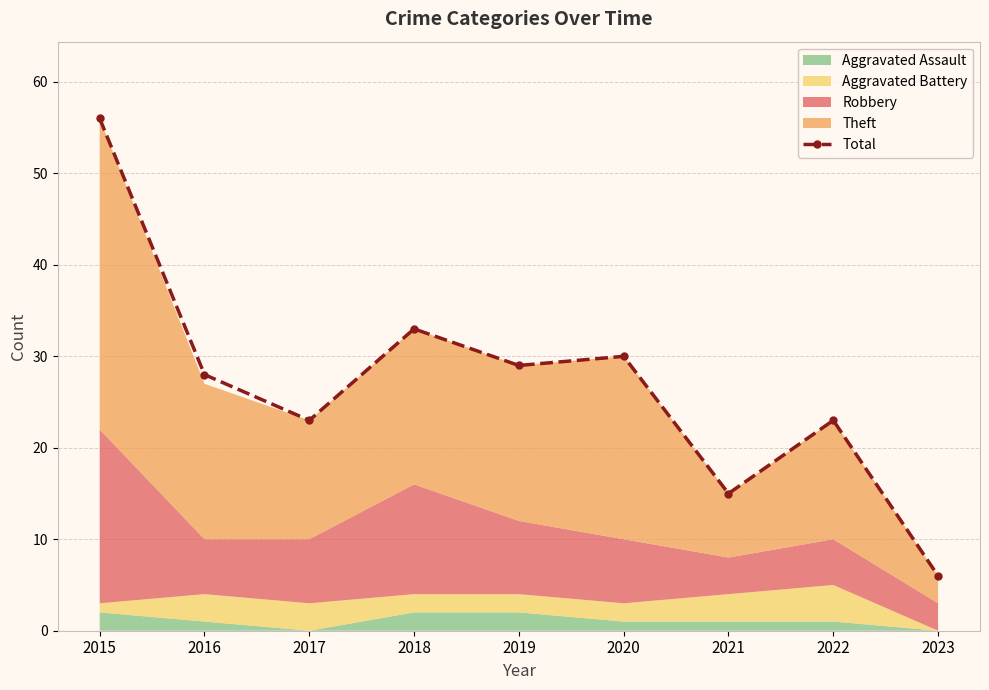

List the labels in order of value, smallest first.

2023, 2021, 2017, 2022, 2016, 2019, 2020, 2018, 2015